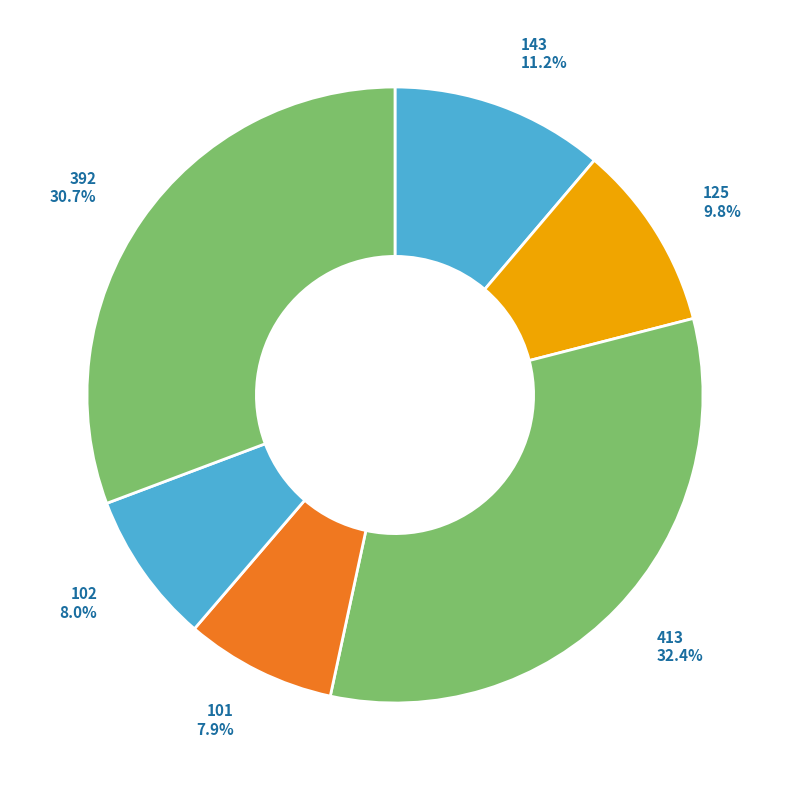

Between 413 and 143, which is larger?

413